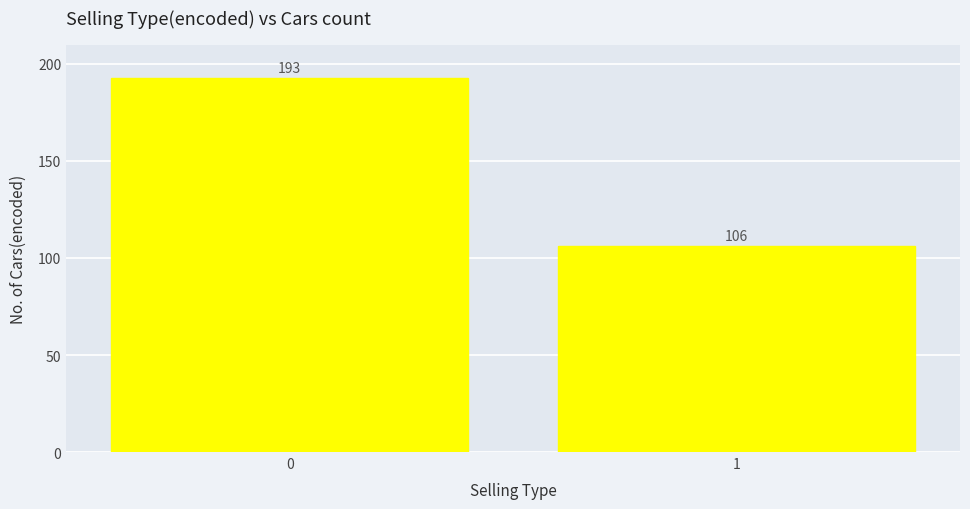

Reading left to right, transcribe all the data shown in this chart.

193	106